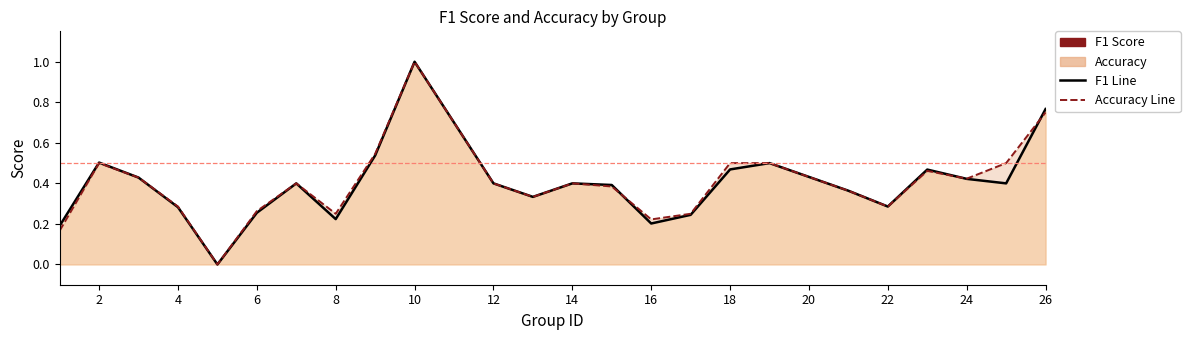

How many intersections are there between accuracy and f1?

3